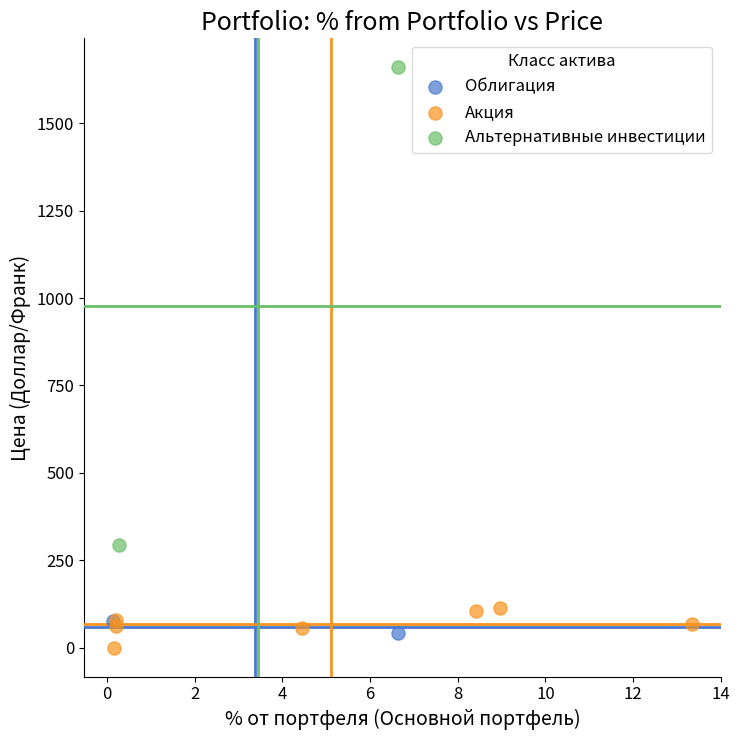

Which series contains the lowest Y value?

Акция